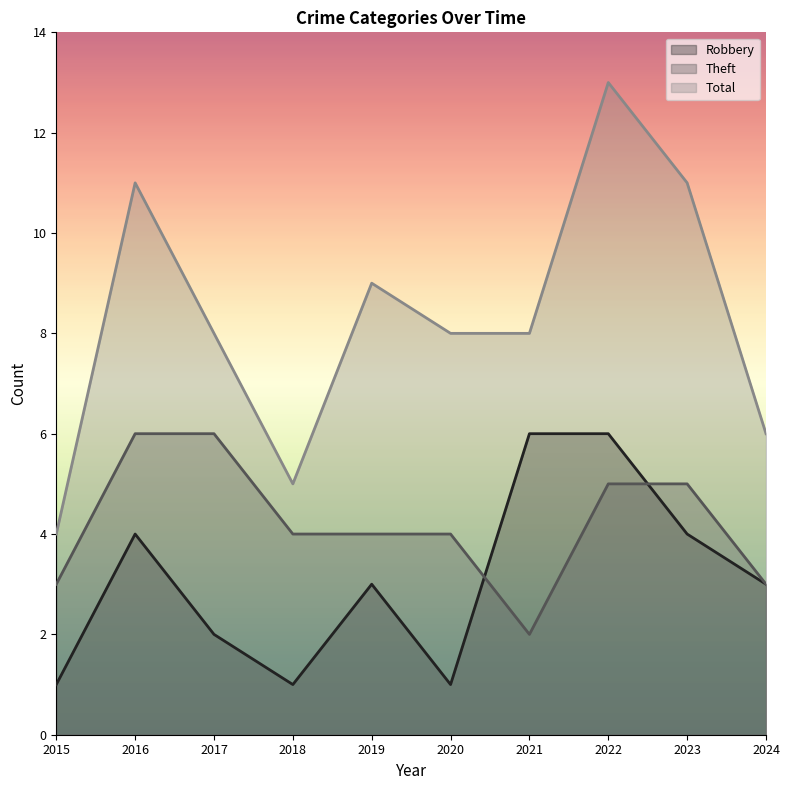

True or false: Theft has a value of 2 at 2021.

True